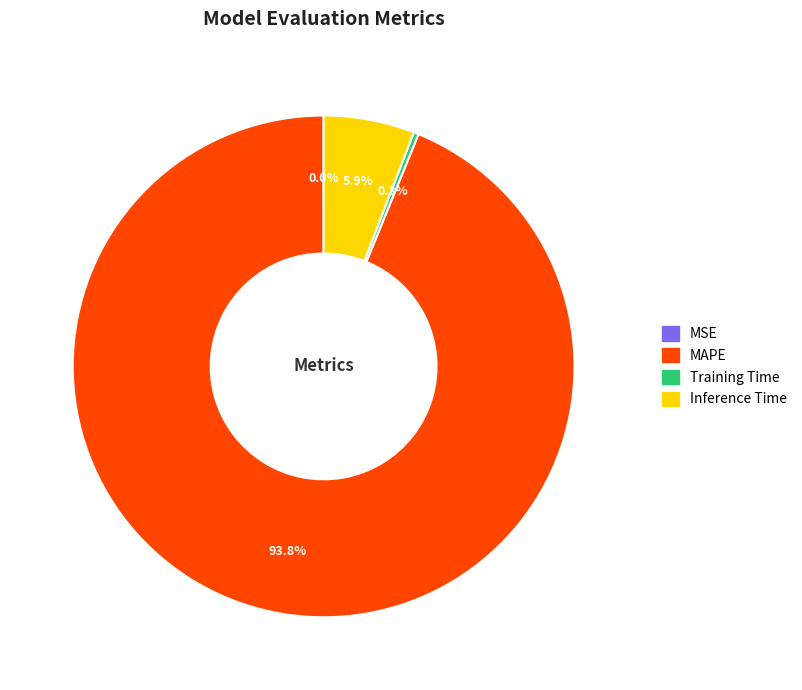

Which category has the biggest portion of the pie?

MAPE